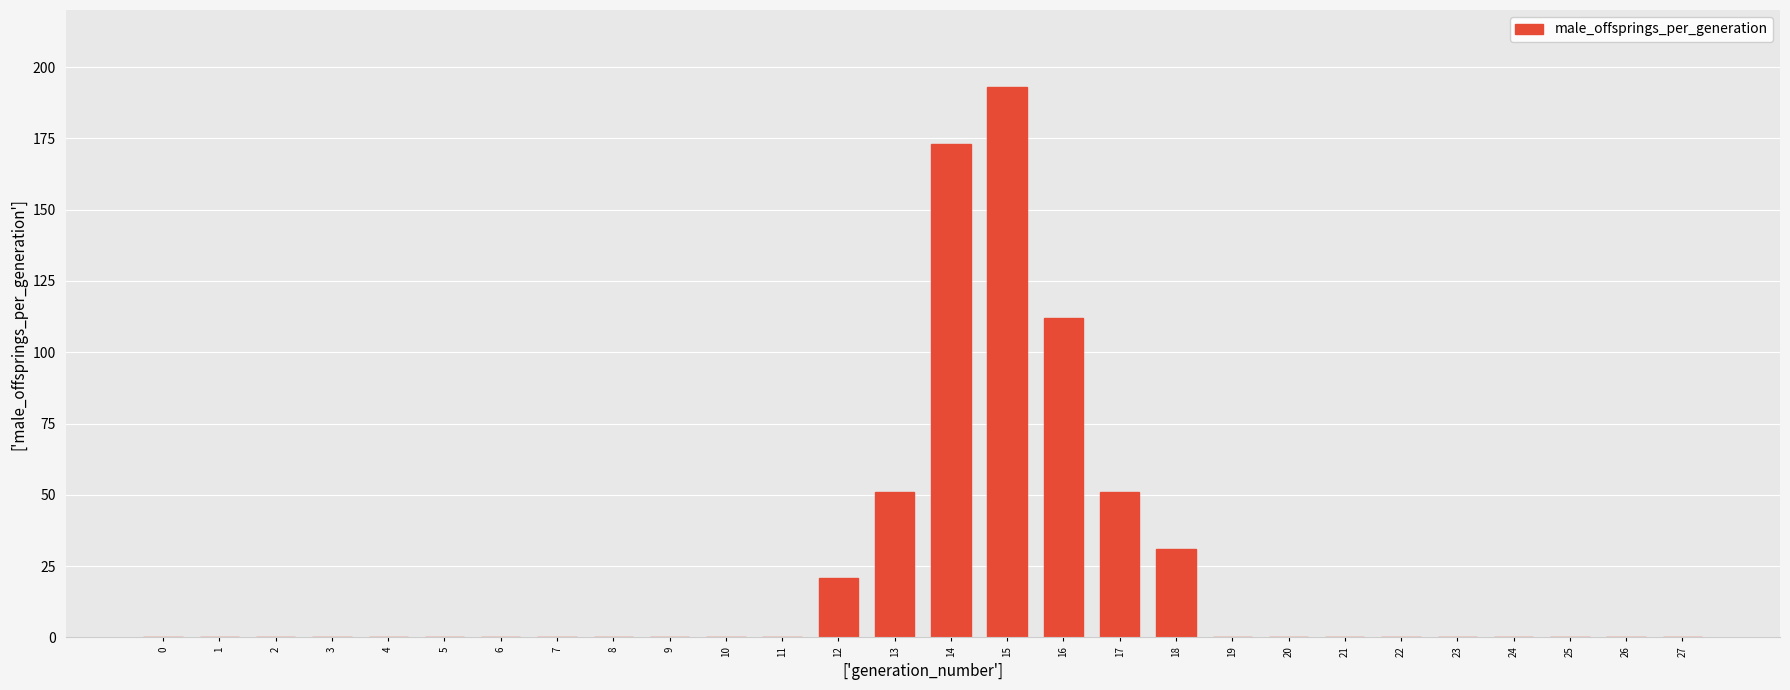

Is it true that the value at 9 is 0?

True